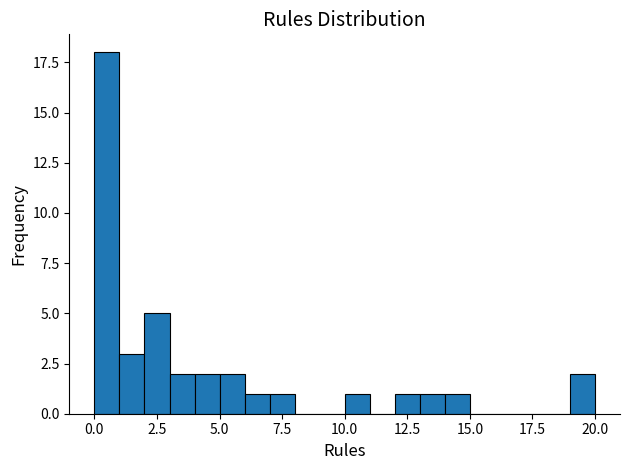

Read against the x-axis, roughly where is the centre of the tallest bar?

0.5